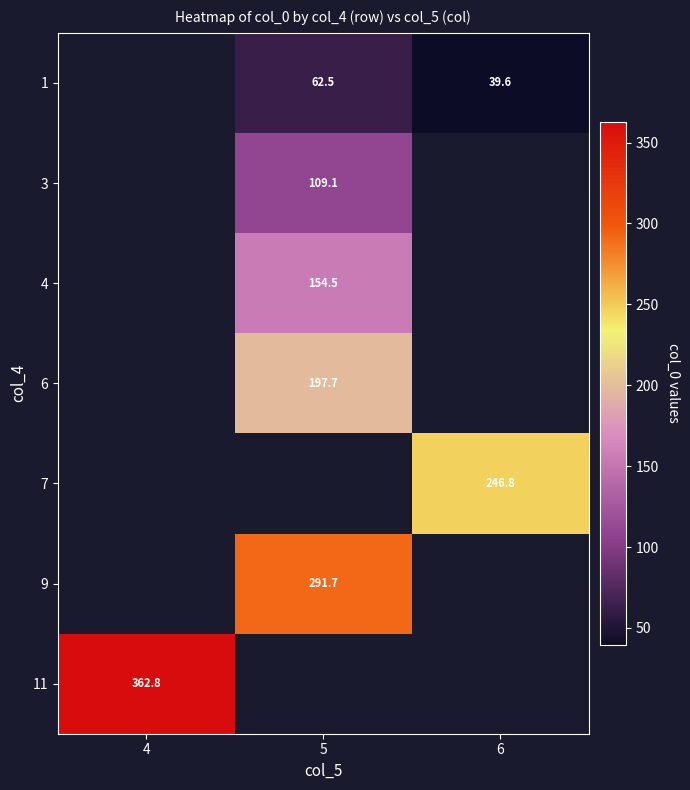

At which category does the chart reach its peak across all series?

4